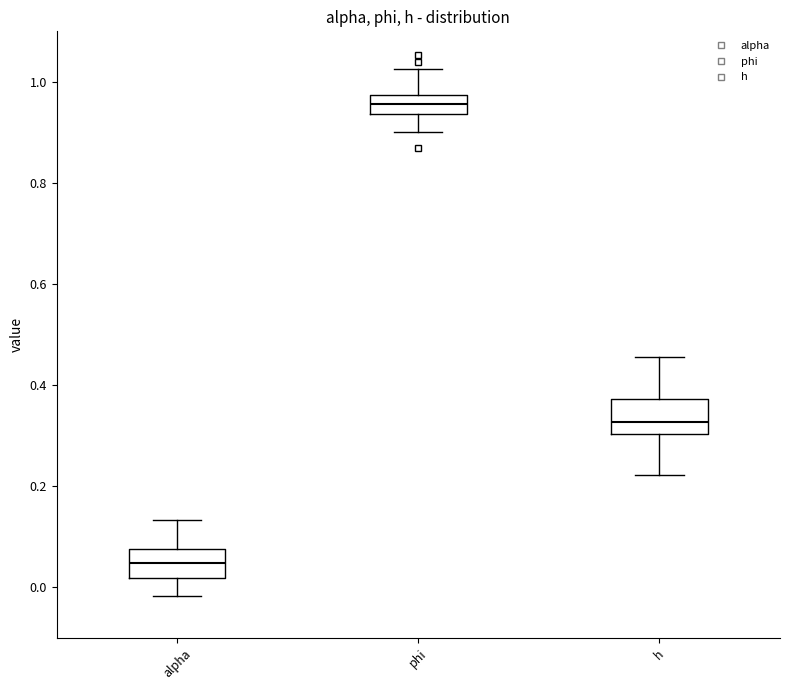

Which box has the highest median line?

phi